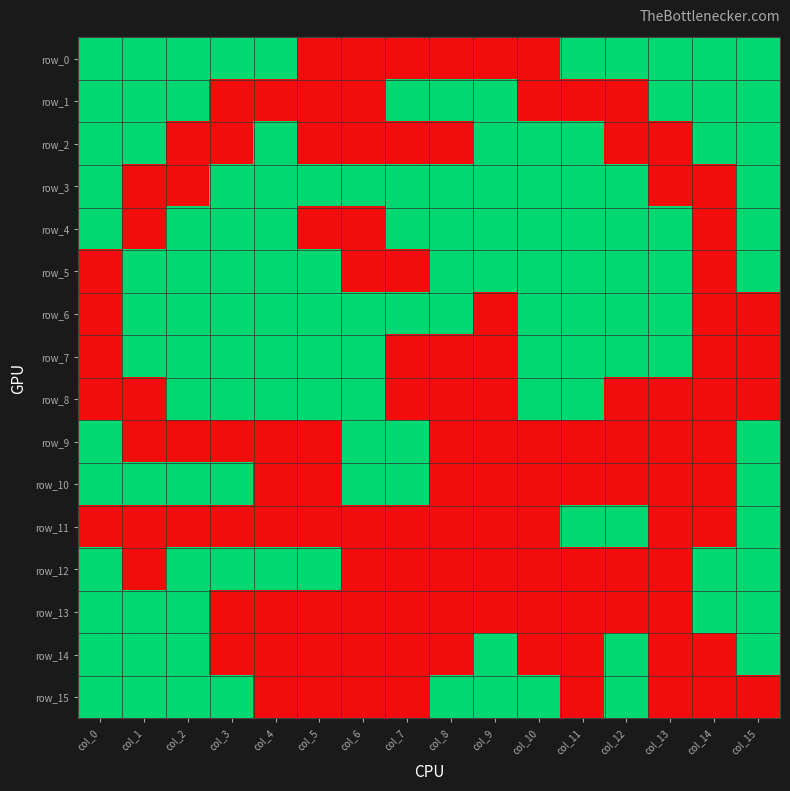

At which label is row_3 closest to 0?

col_1